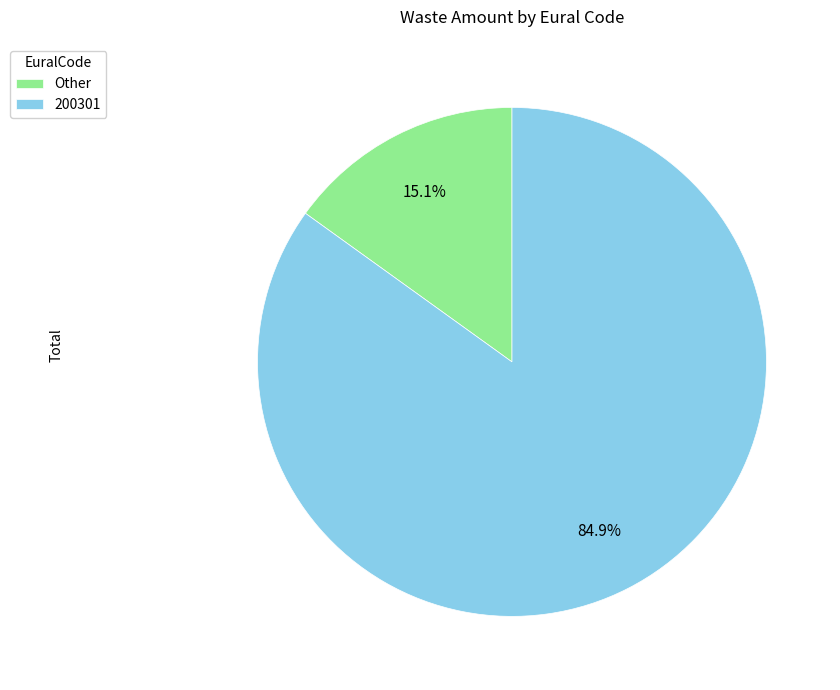

What percentage is NOT represented by 200301?

15.1%